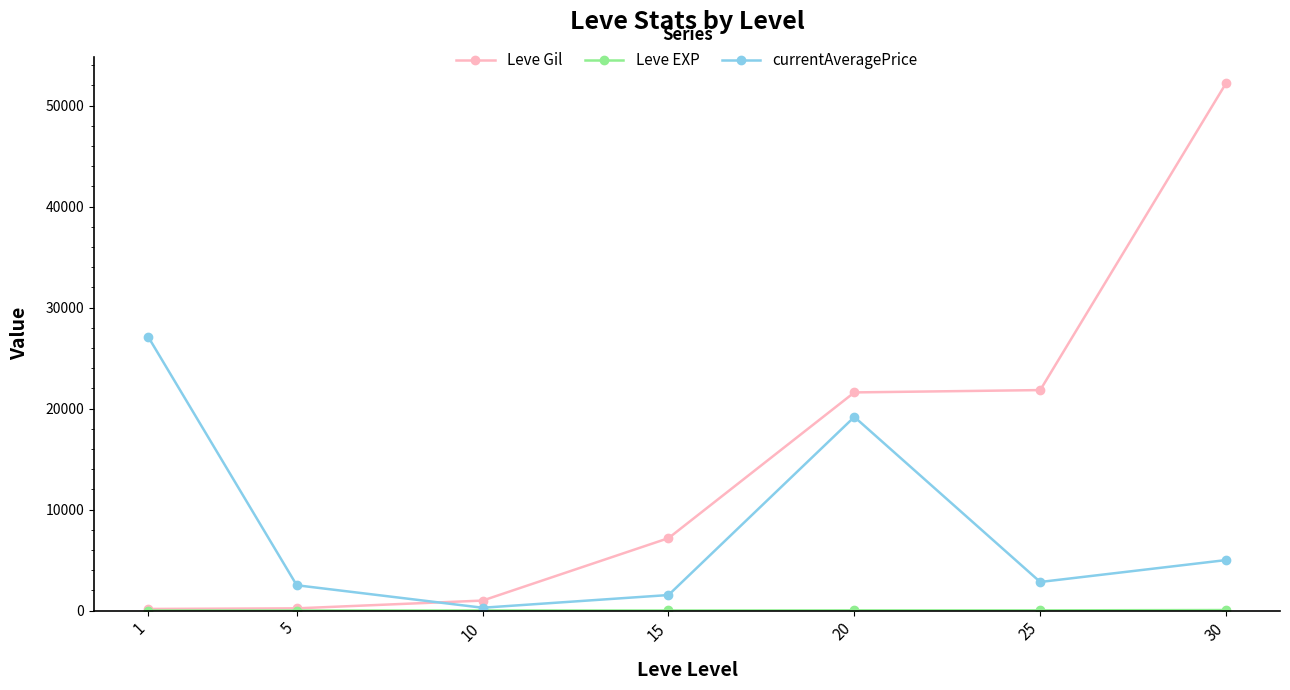

What is the maximum value for currentAveragePrice?

27128